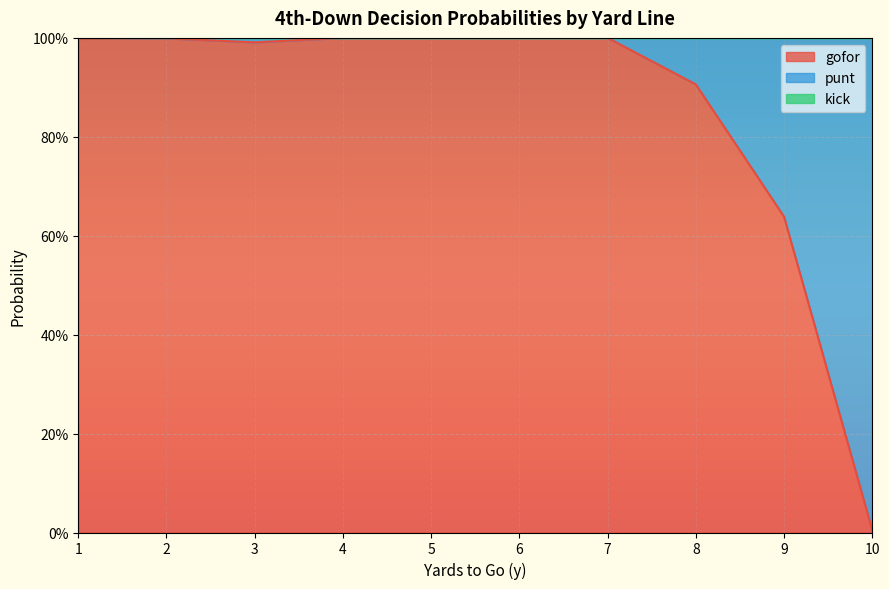

Which series has the largest total across all categories?

gofor